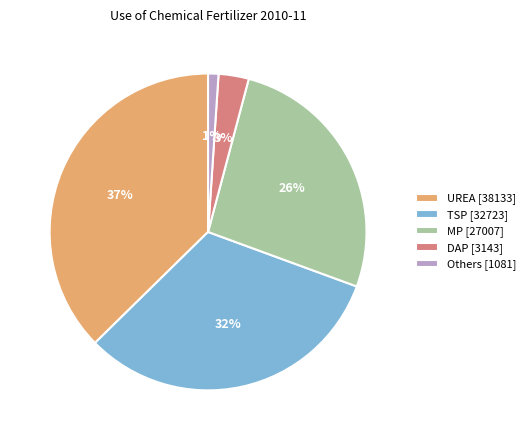

The MP [27007] slice represents 38% of the pie. True or false?

False